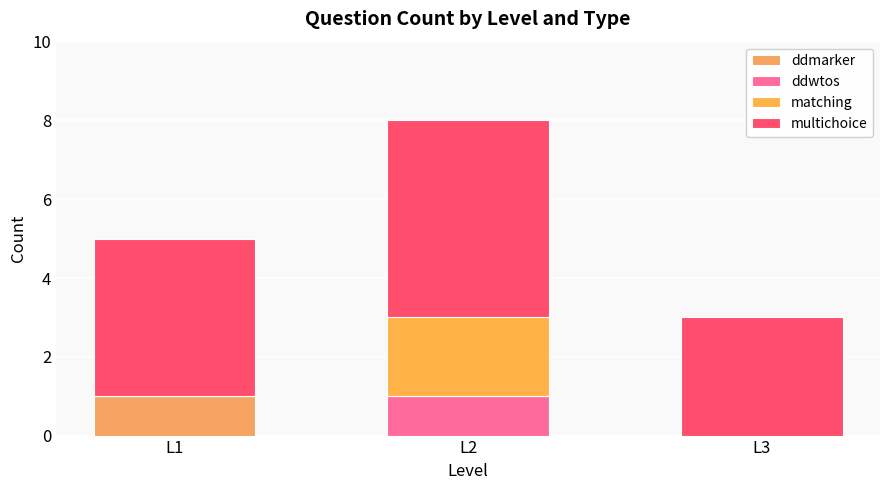

Does the chart contain stacked bars?

Yes